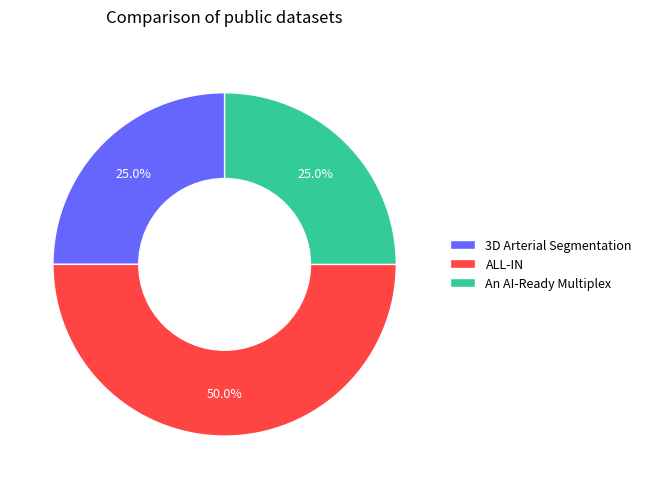

Which category has the biggest portion of the pie?

ALL-IN